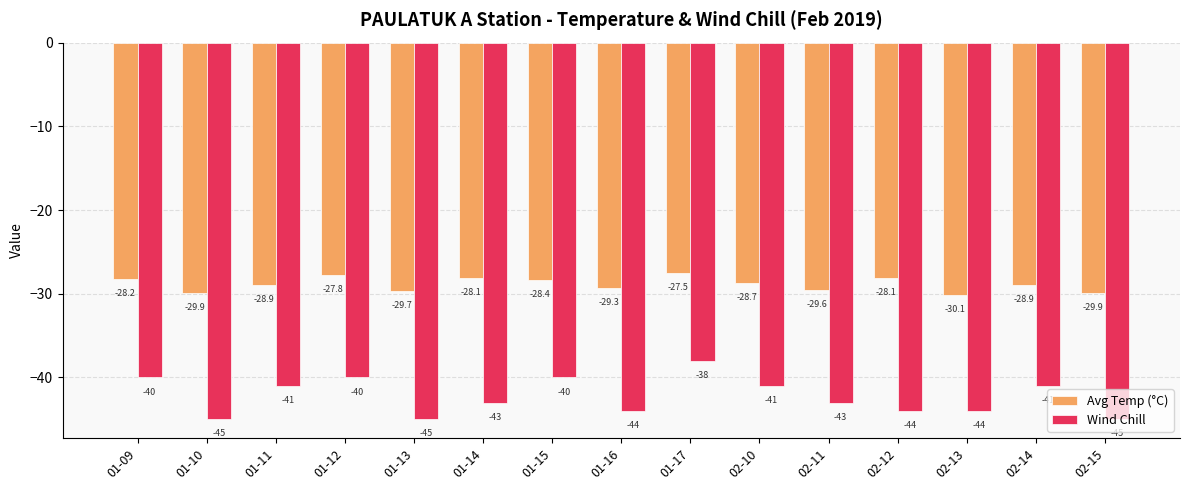

Reading left to right, list all the values displayed in this chart.

Avg Temp (°C): -28.2	-29.9	-28.9	-27.8	-29.7	-28.1	-28.4	-29.3	-27.5	-28.7	-29.6	-28.1	-30.1	-28.9	-29.9
Wind Chill: -40.0	-45.0	-41.0	-40.0	-45.0	-43.0	-40.0	-44.0	-38.0	-41.0	-43.0	-44.0	-44.0	-41.0	-45.0